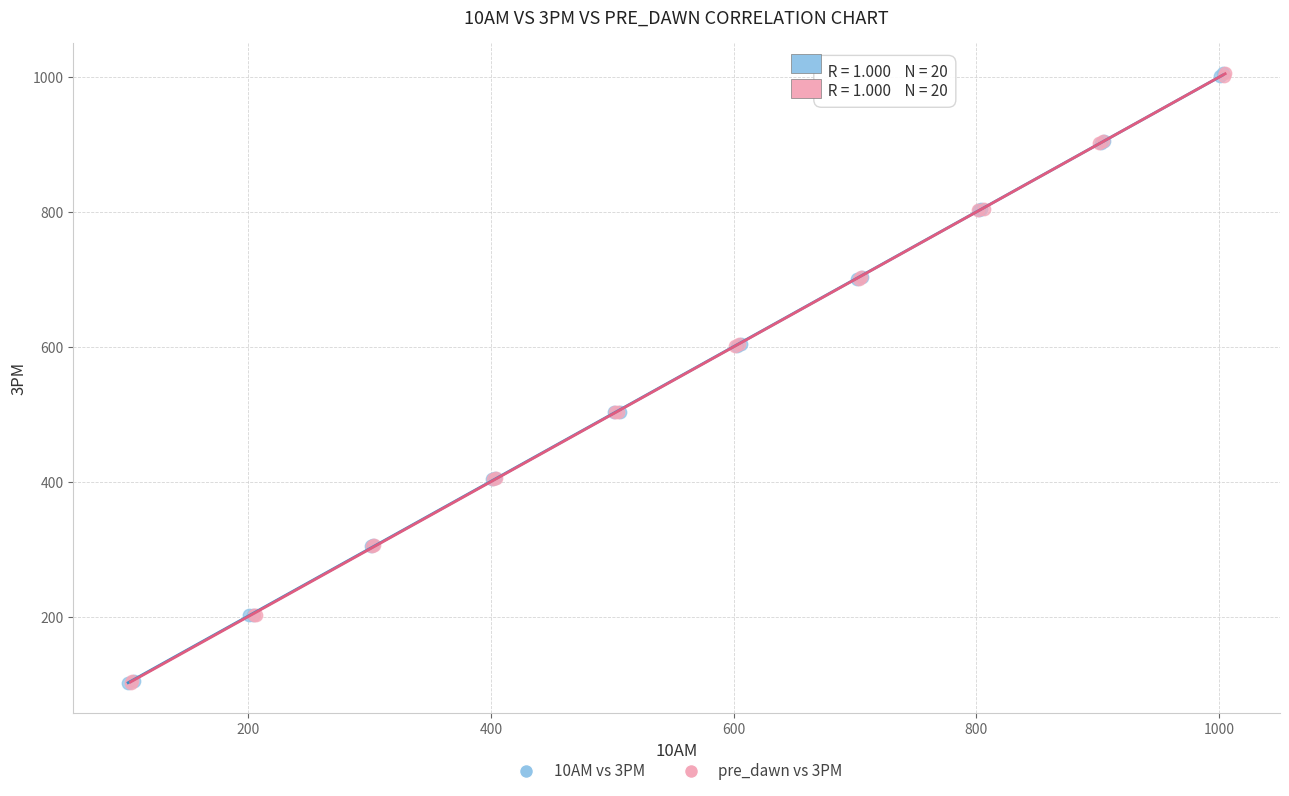

What are all the series names shown in the legend?

10AM vs 3PM, pre_dawn vs 3PM